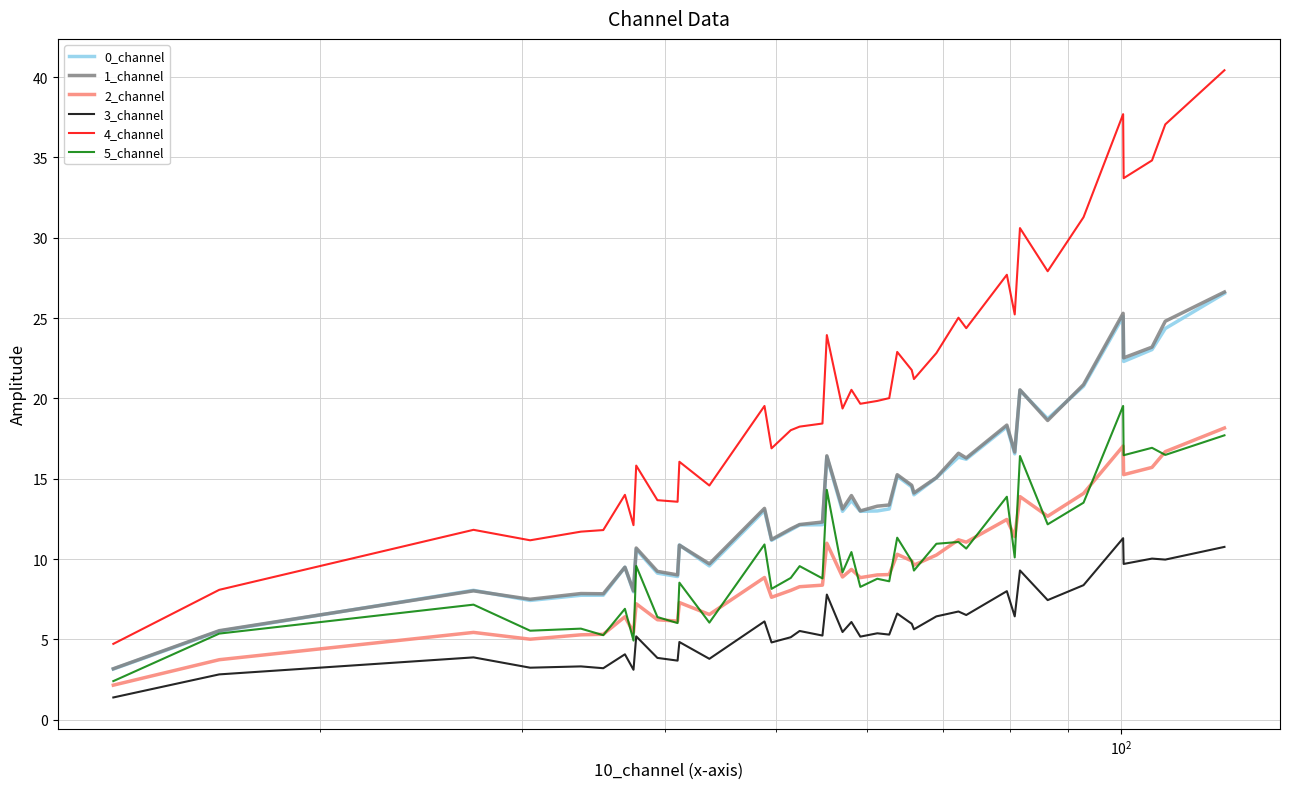

Which series has the widest spread of values?

4_channel